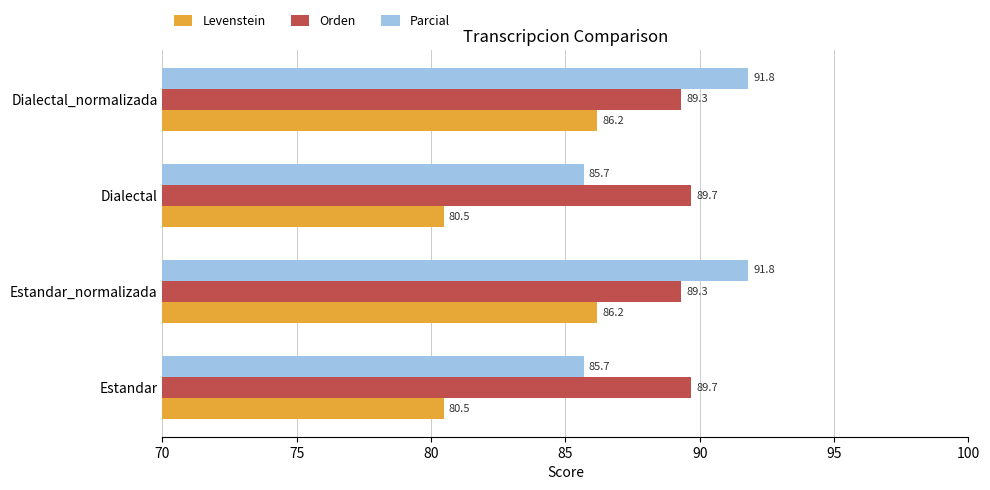

What is the difference between the maximum and second lowest values in the Levenstein series?

5.7